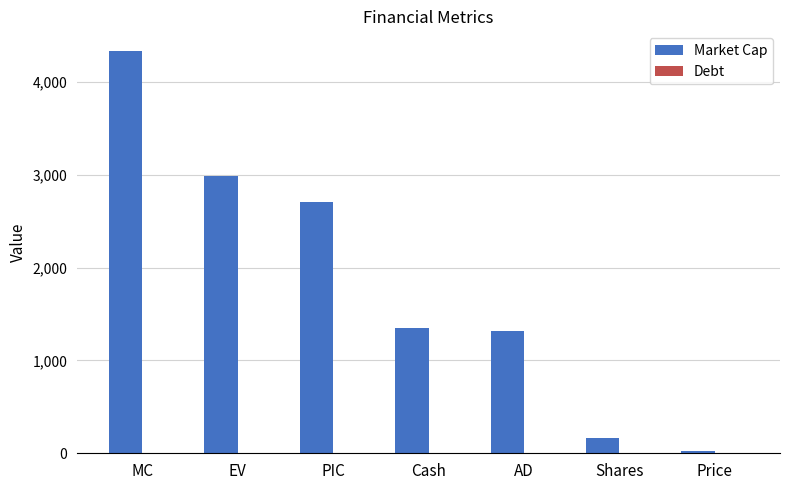

Count the number of categories in the chart.

7